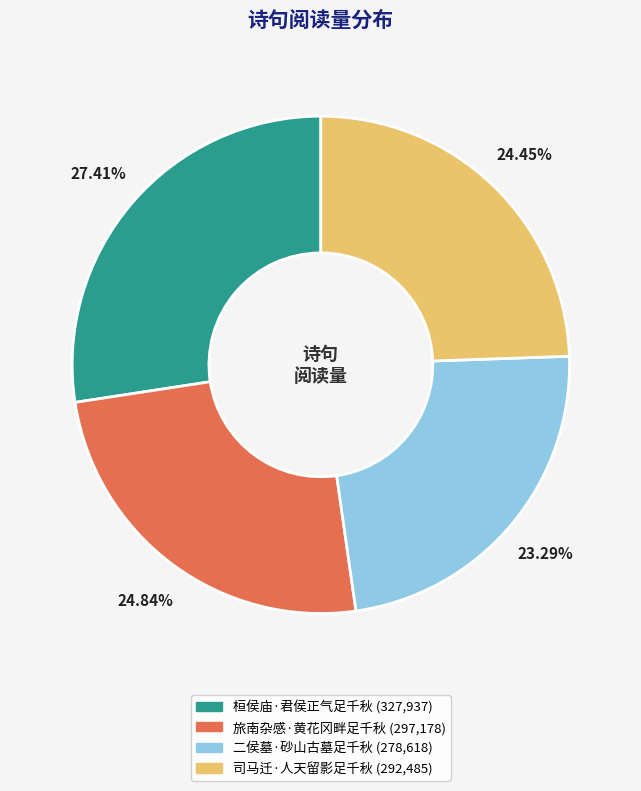

How many segments does this pie chart have?

4